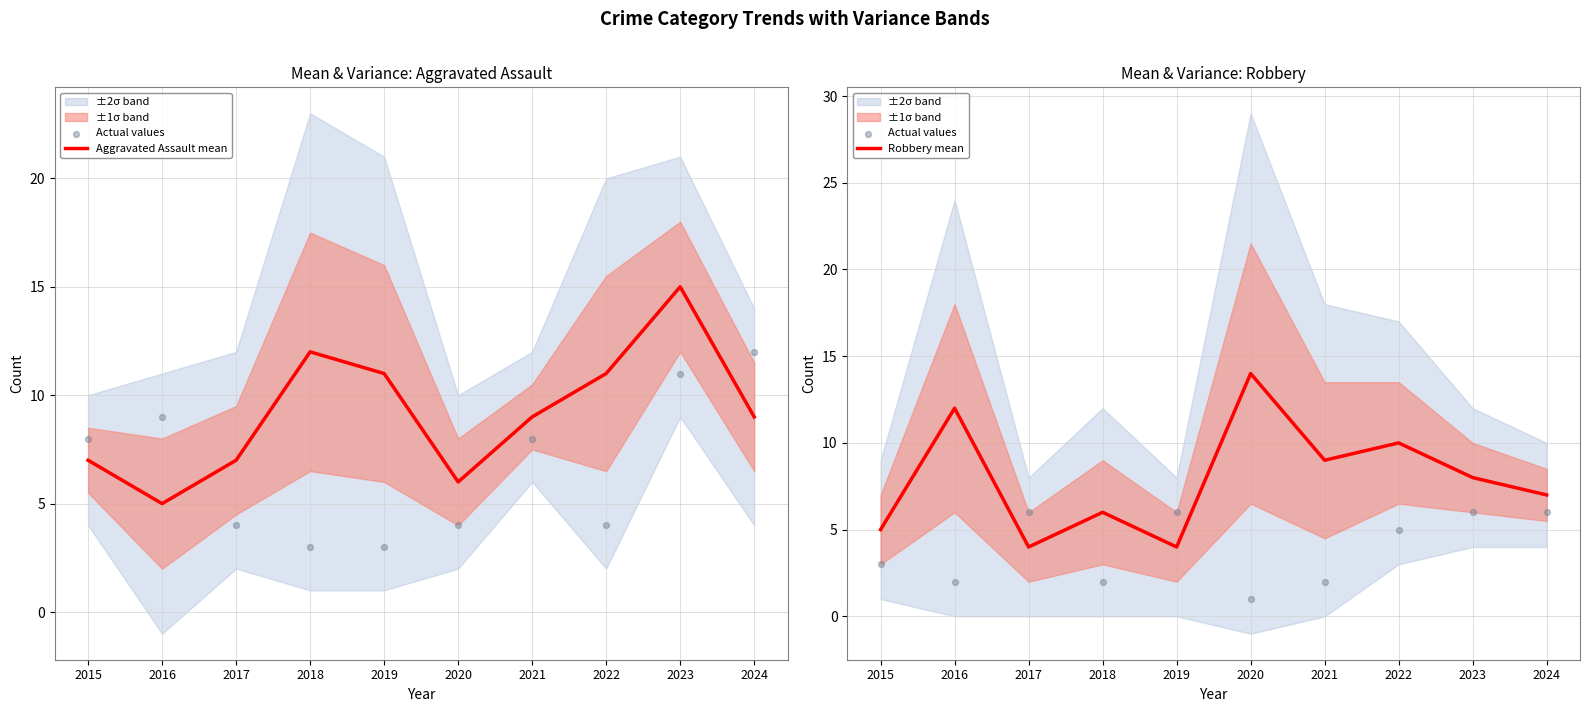

Is the value of Aggravated Assault mean at 2022 greater than the value of Actual values at 2024?

Yes